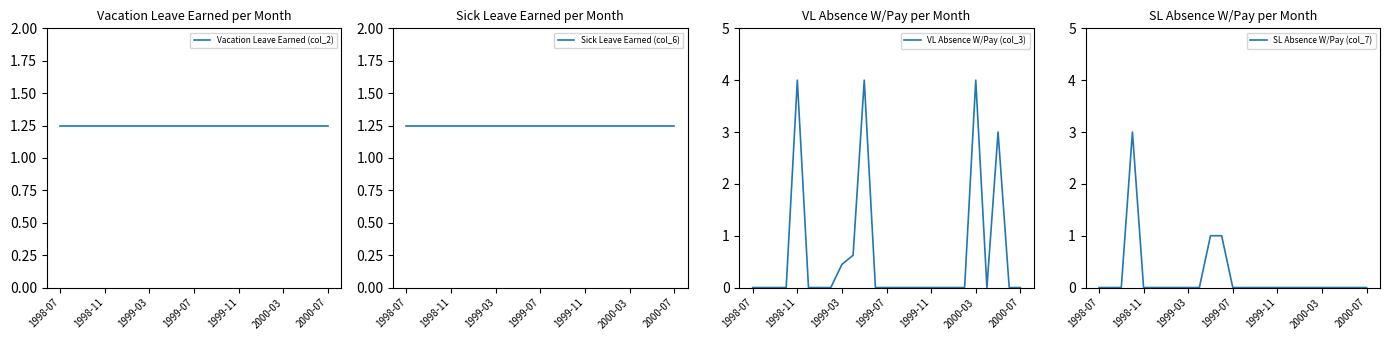

The VL Absence W/Pay (col_3) series shows 0.0 at 1998-07. True or false?

True